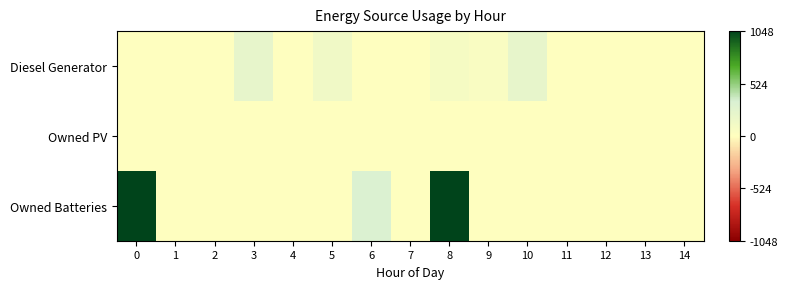

What is the total value across all series at 3?

217